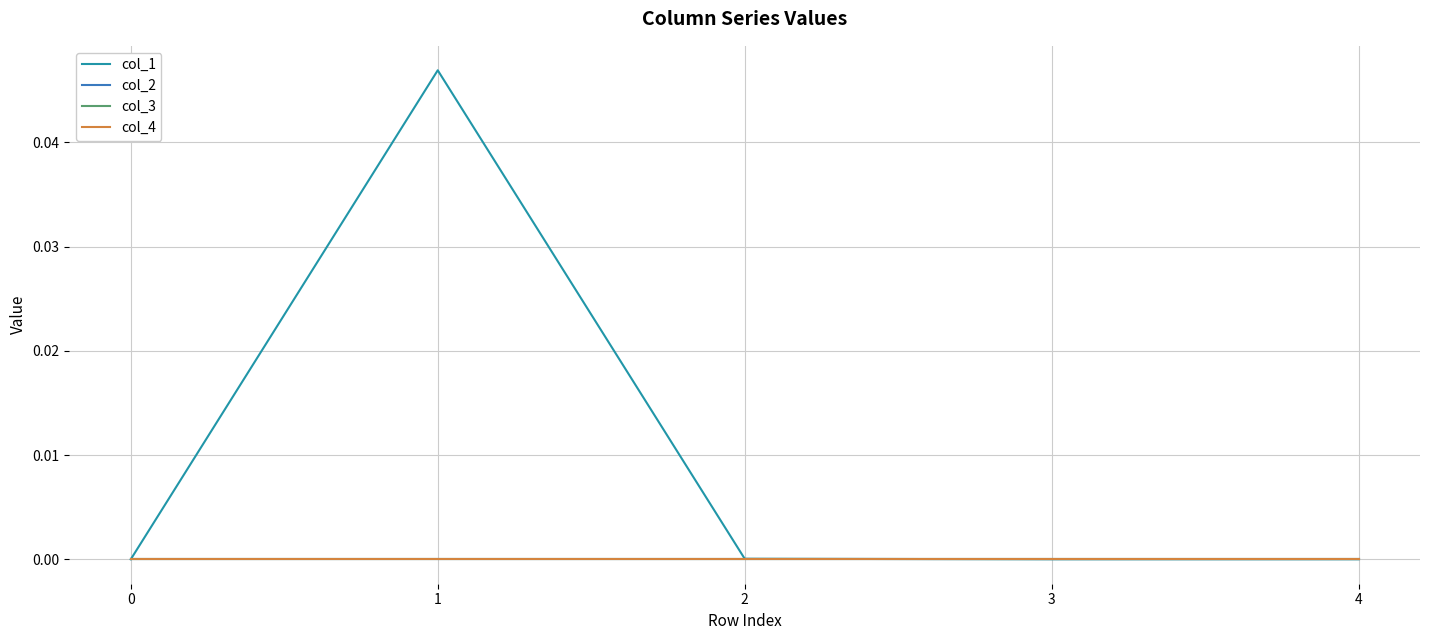

Does the chart display data point markers on the line(s)?

No